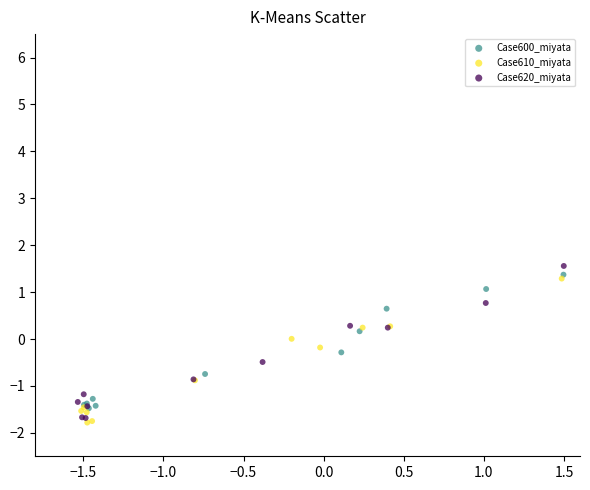

What are all the series names shown in the legend?

Case600_miyata, Case610_miyata, Case620_miyata